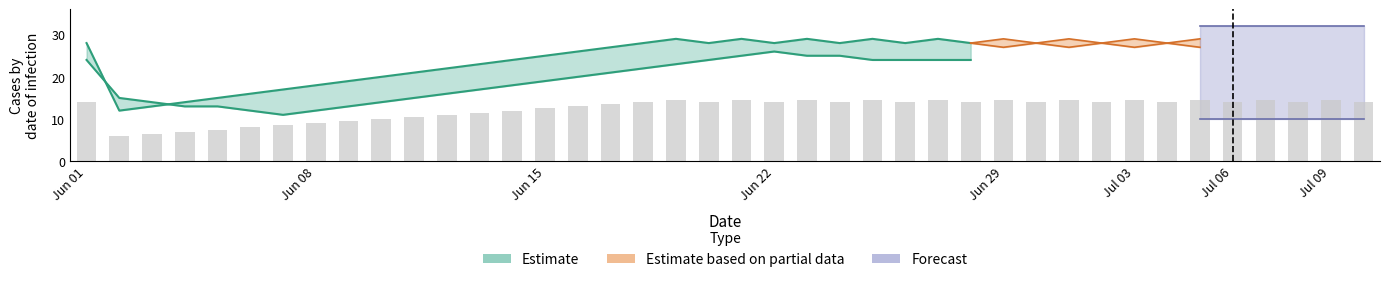

How many groups of bars are there?

40